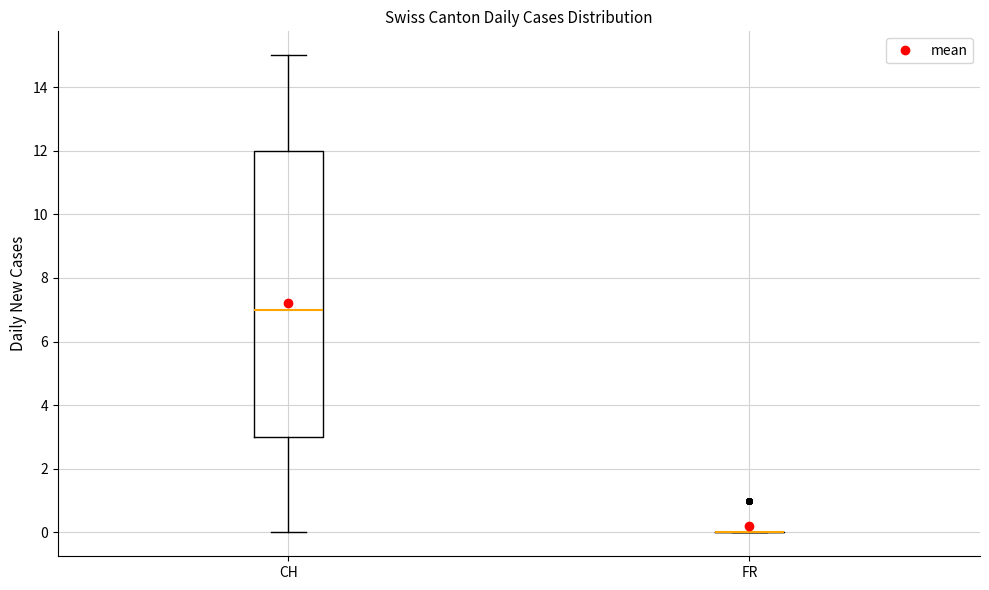

Reading left to right, transcribe this box plot: for each box, give where its median line is, the range the box spans, and where its two whiskers end, as read against the y-axis. The values are not printed on the chart, so give them approximately, as read against the axis.

CH: median 7, box 3 to 12, whiskers 0 to 15
FR: box collapsed to a line at 0, whiskers 0 to 0